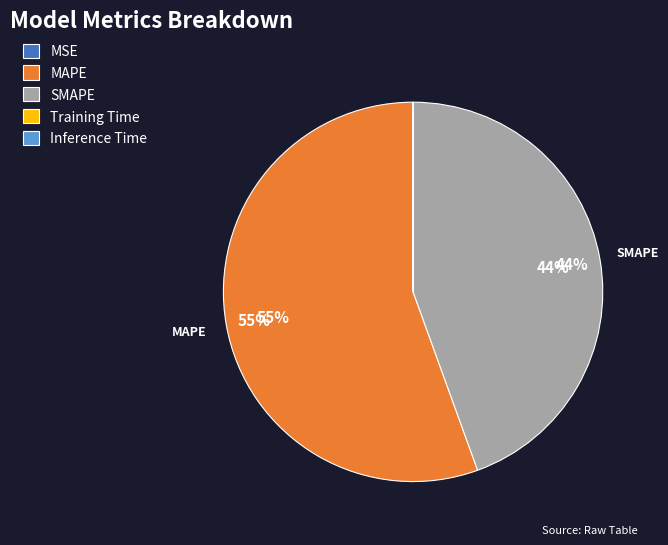

What is the largest slice in the pie chart?

MAPE